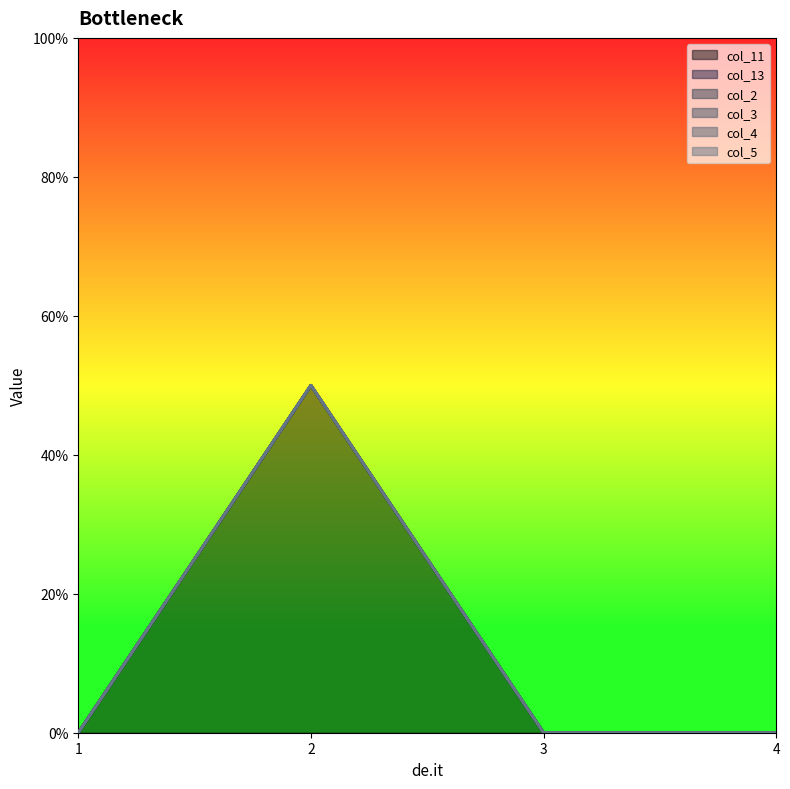

How many values in col_11 are above zero?

1